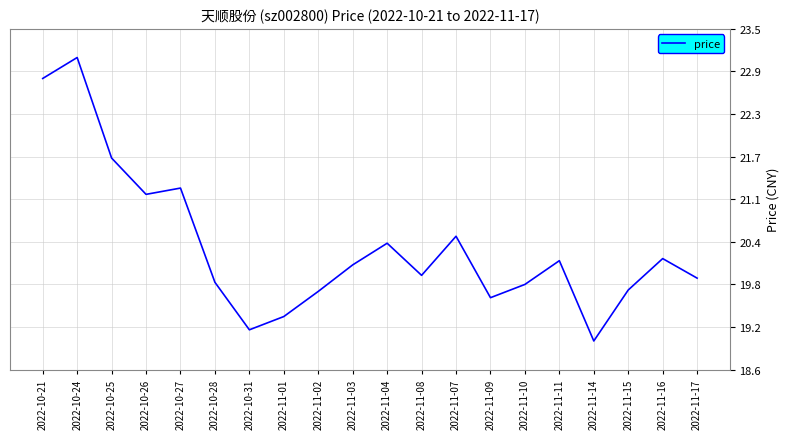

Does the chart display data point markers on the line(s)?

No